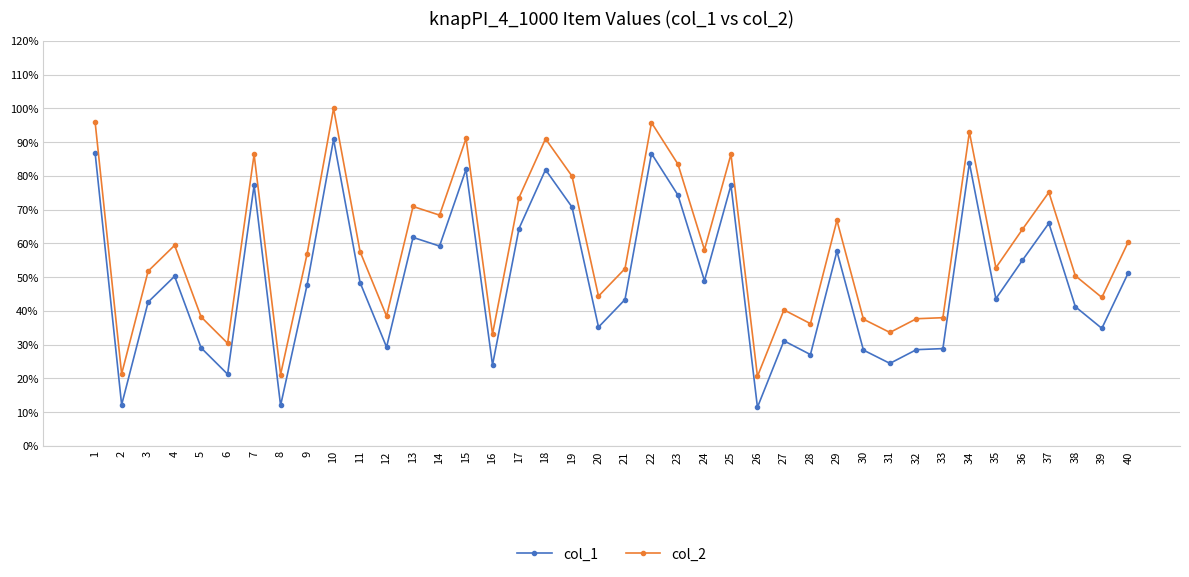

Rank the series by their maximum value, from lowest to highest.

col_1, col_2